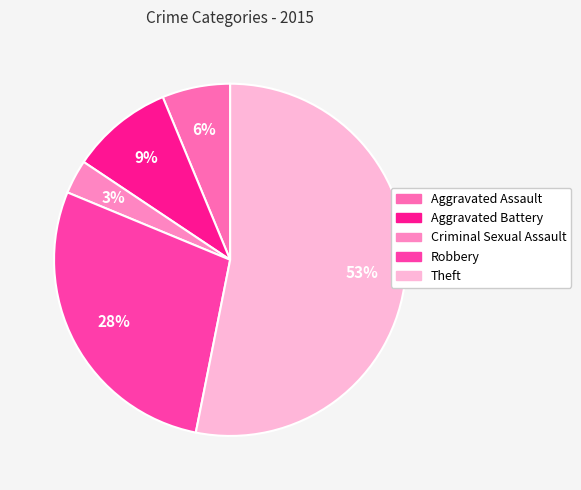

To the nearest percent, what portion does Criminal Sexual Assault represent?

3%